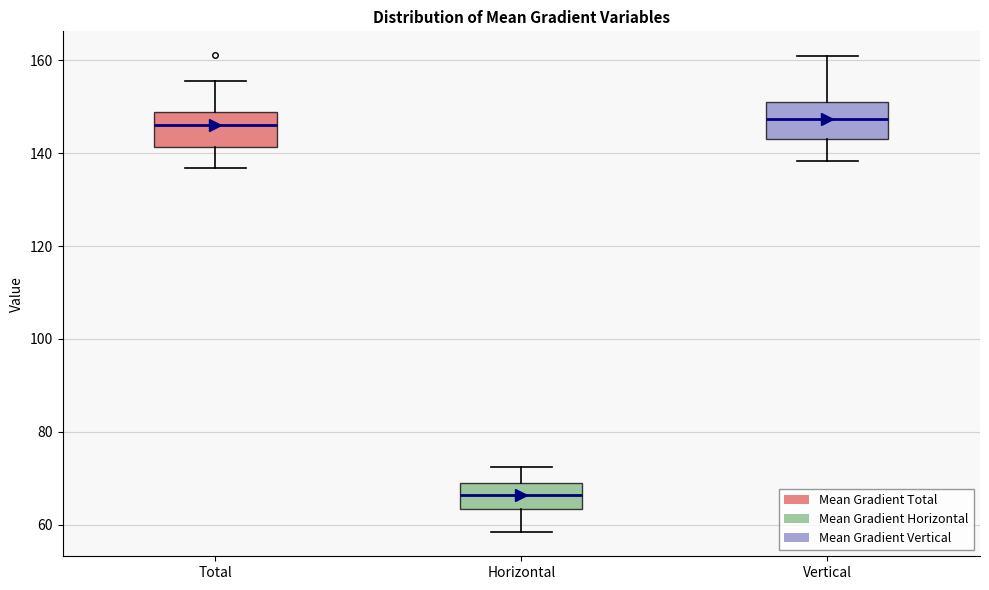

Which box's median line is the lowest?

Horizontal